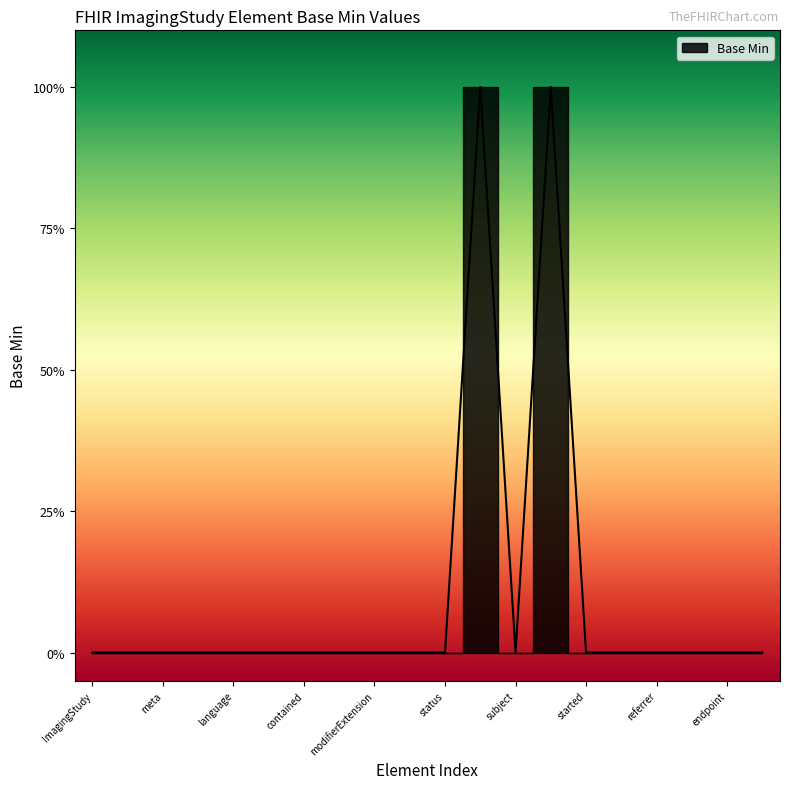

What is the greatest value displayed?

1